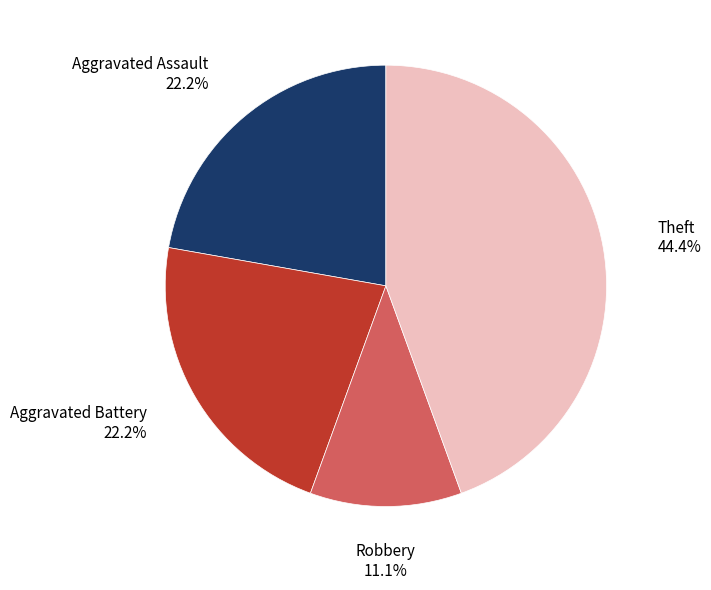

What percentage do Aggravated Assault and Robbery together represent?

33.3%